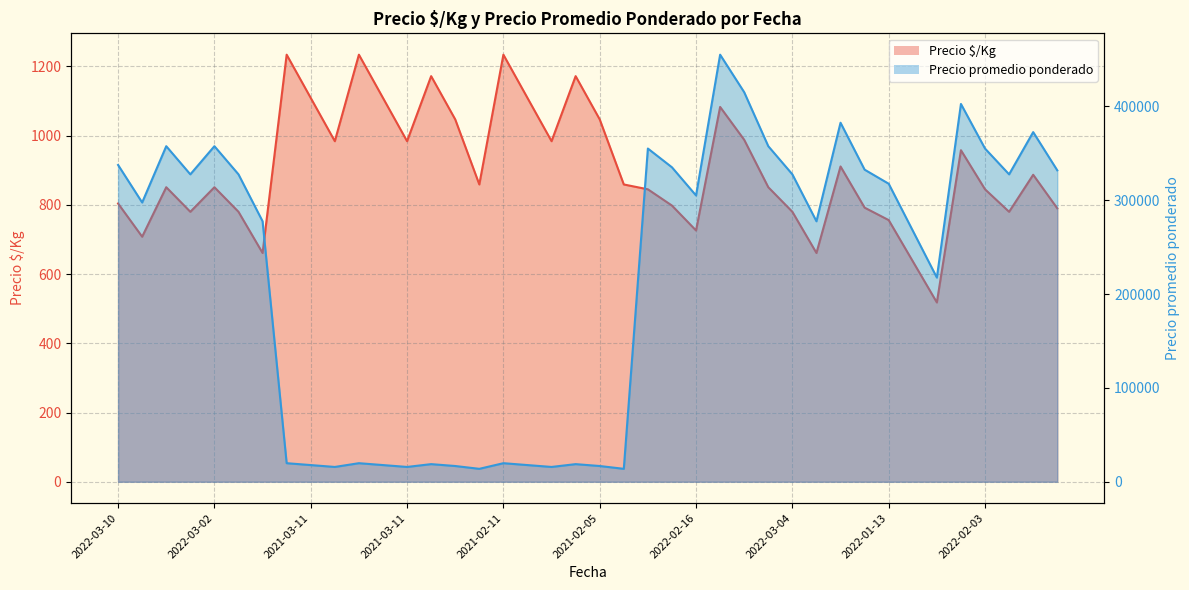

True or false: Precio $/Kg and Precio promedio ponderado cross at least once.

False